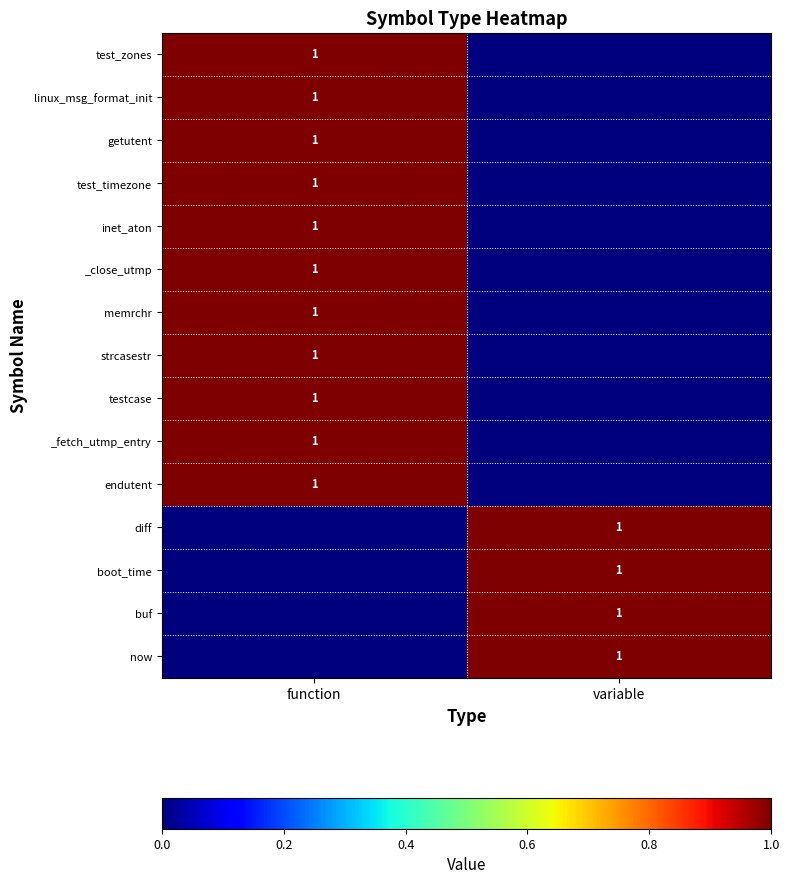

True or false: memrchr has a value of 2 at function.

False